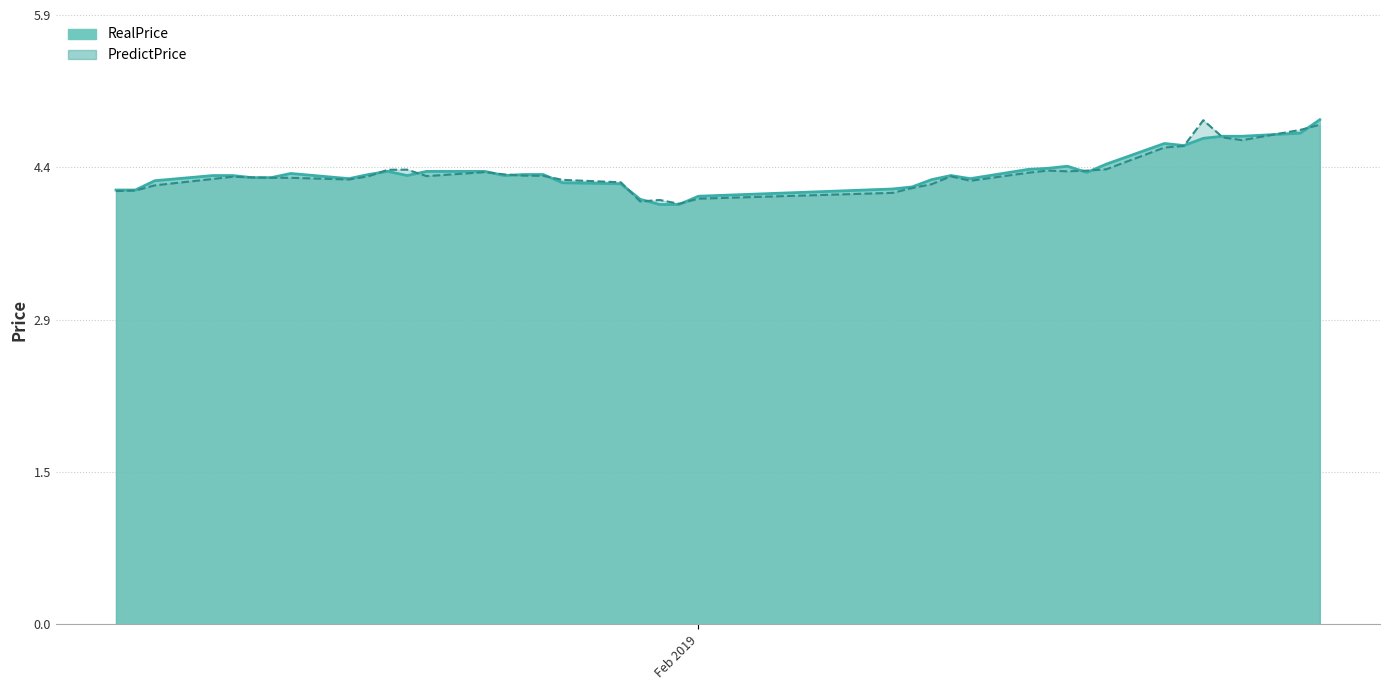

What is the label of the 39th point from the left?

2019-03-04